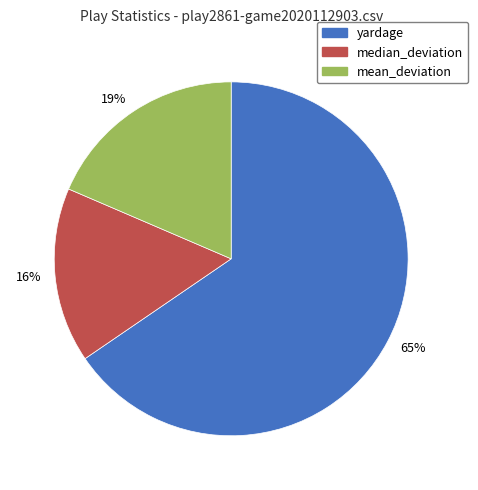

Which slice is the largest?

65%